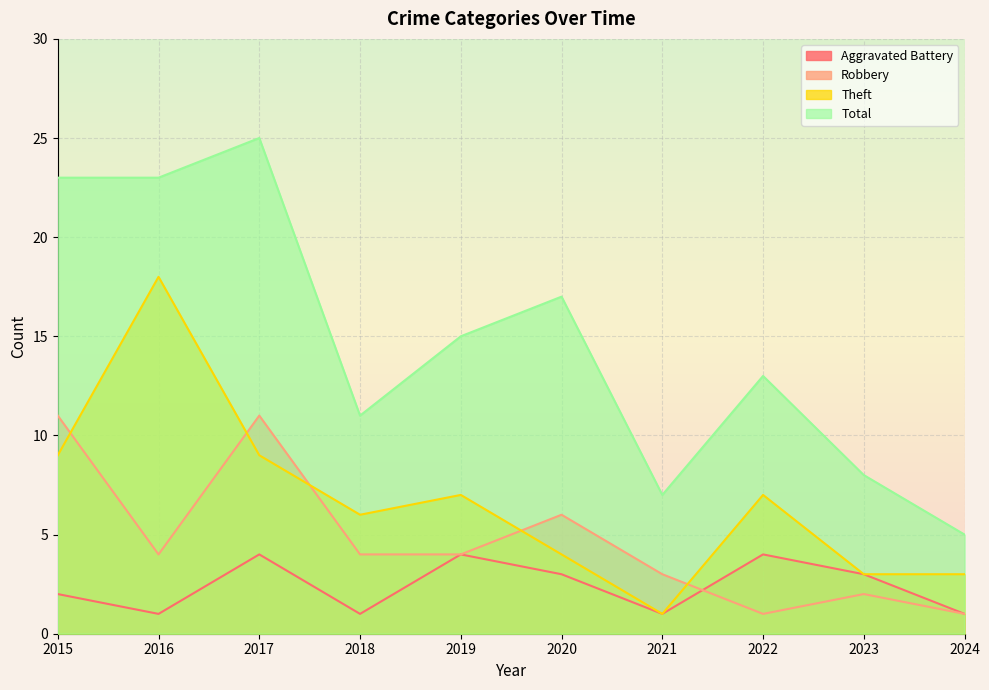

Which series has the largest range (max minus min)?

Total